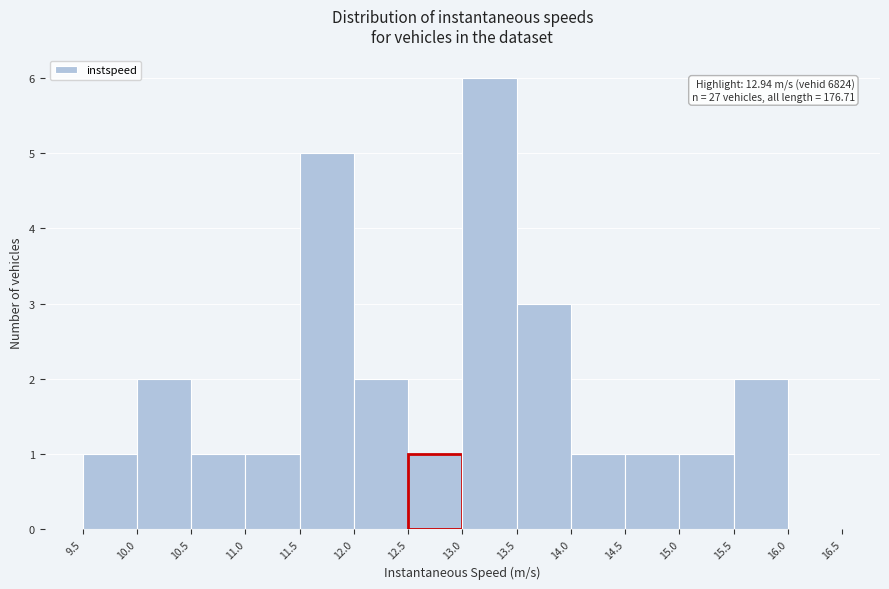

Which range on the x-axis has the tallest bar?

13.0 to 13.5